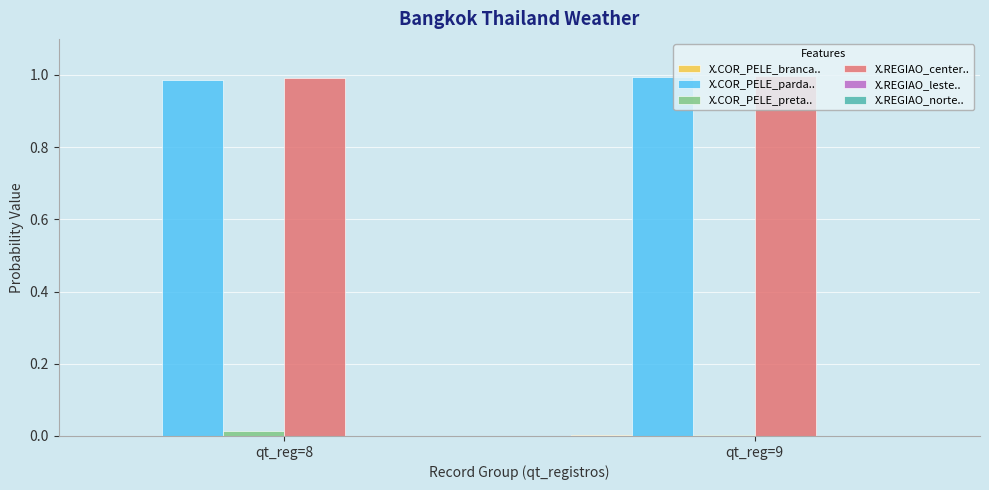

What is the sum of all X.COR_PELE_parda.. values?

2.0